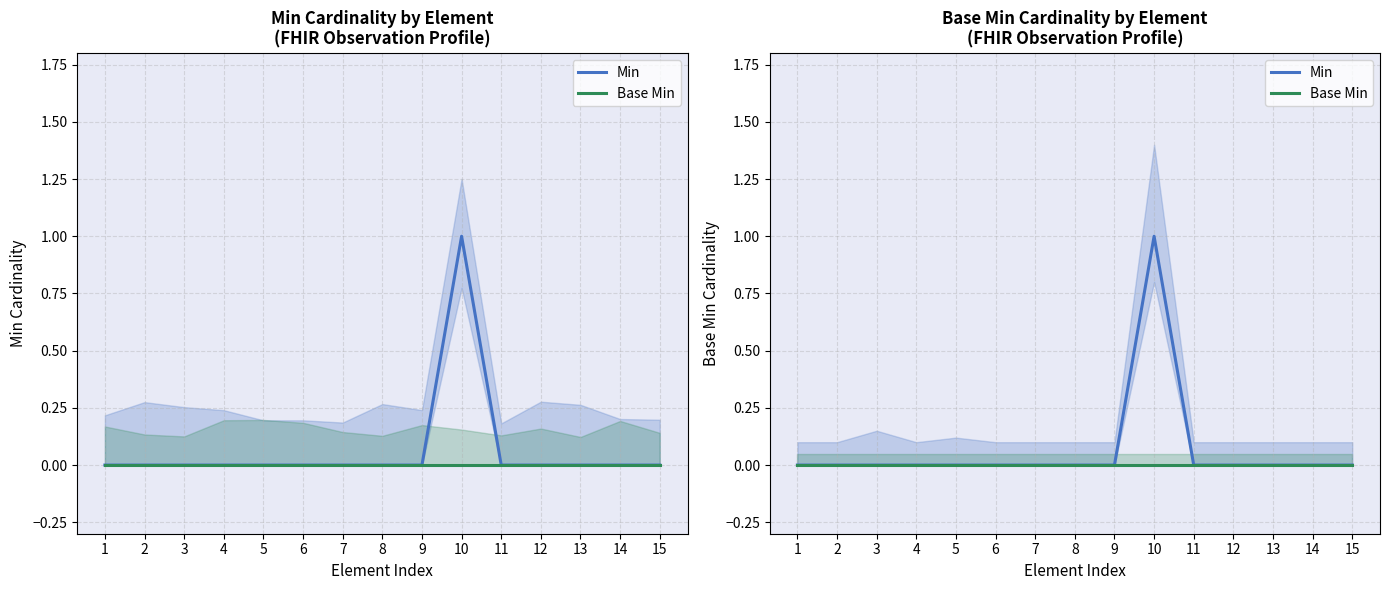

Reading left to right, what are all the values shown in this chart?

Min: 1=0	2=0	3=0	4=0	5=0	6=0	7=0	8=0	9=0	10=1	11=0	12=0	13=0	14=0	15=0
Base Min: 1=0	2=0	3=0	4=0	5=0	6=0	7=0	8=0	9=0	10=0	11=0	12=0	13=0	14=0	15=0